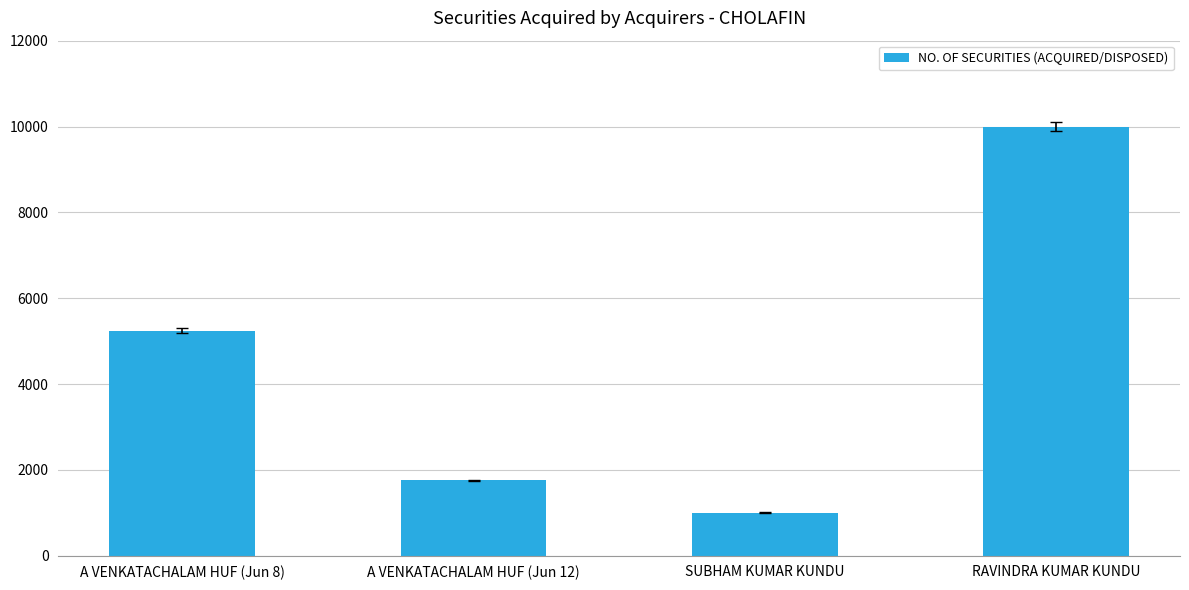

At which label is the value closest to 5500?

A VENKATACHALAM HUF (Jun 8)